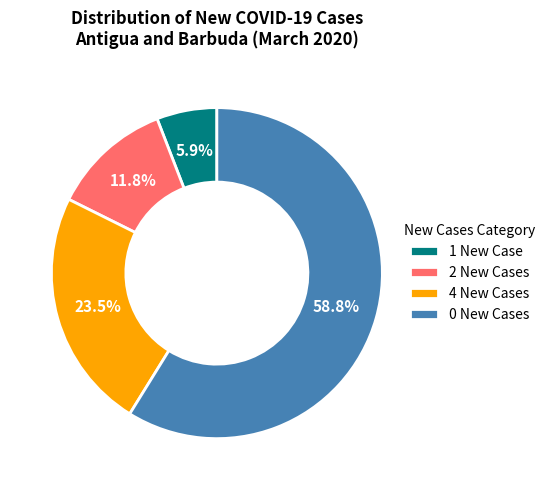

What percentage do 2 New Cases and 0 New Cases together represent?

70.6%